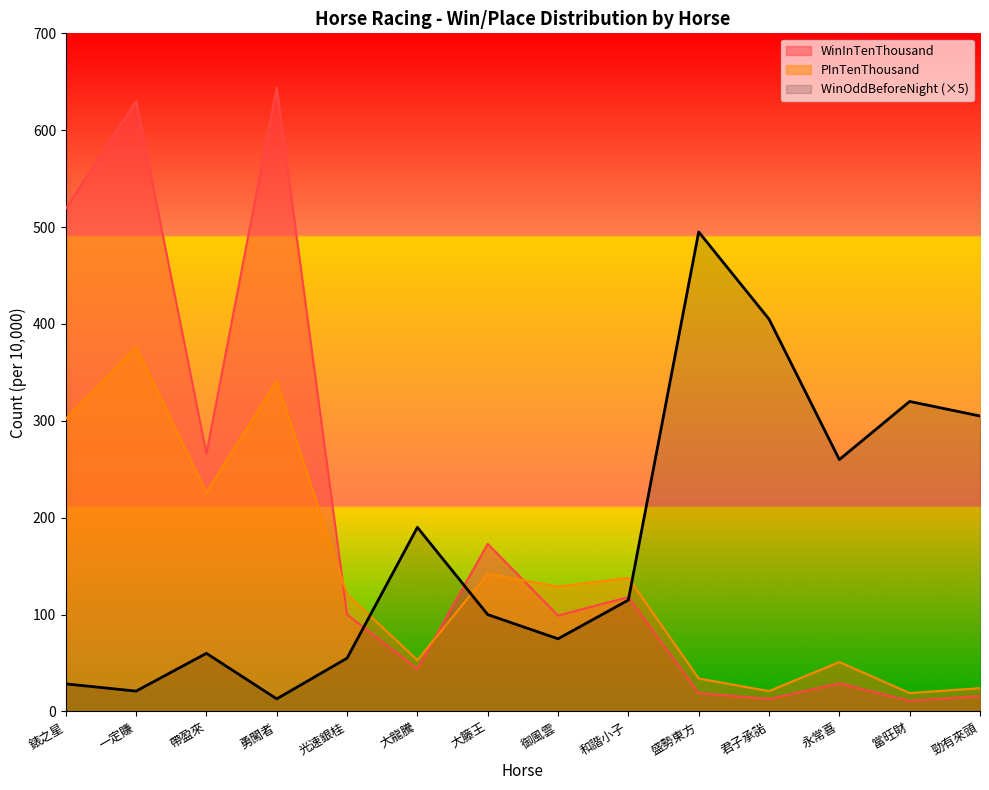

At 錶之星, list the series in order from smallest to largest.

WinOddBeforeNight (×5), PInTenThousand, WinInTenThousand